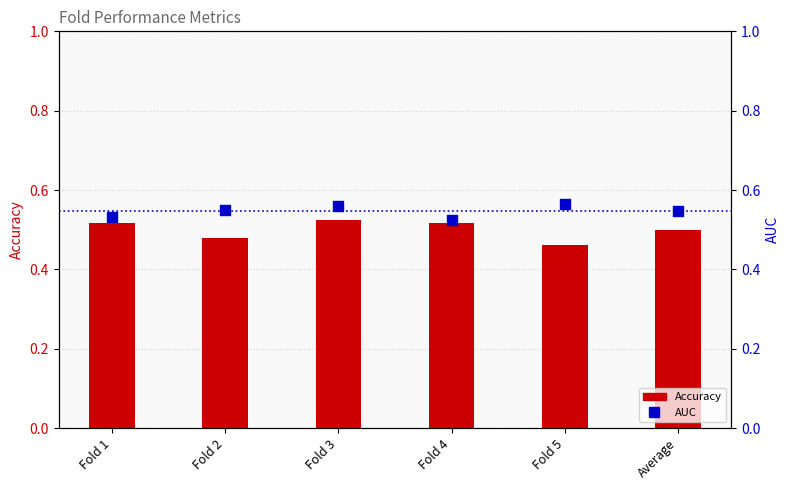

Which series reaches the minimum Y coordinate?

Accuracy